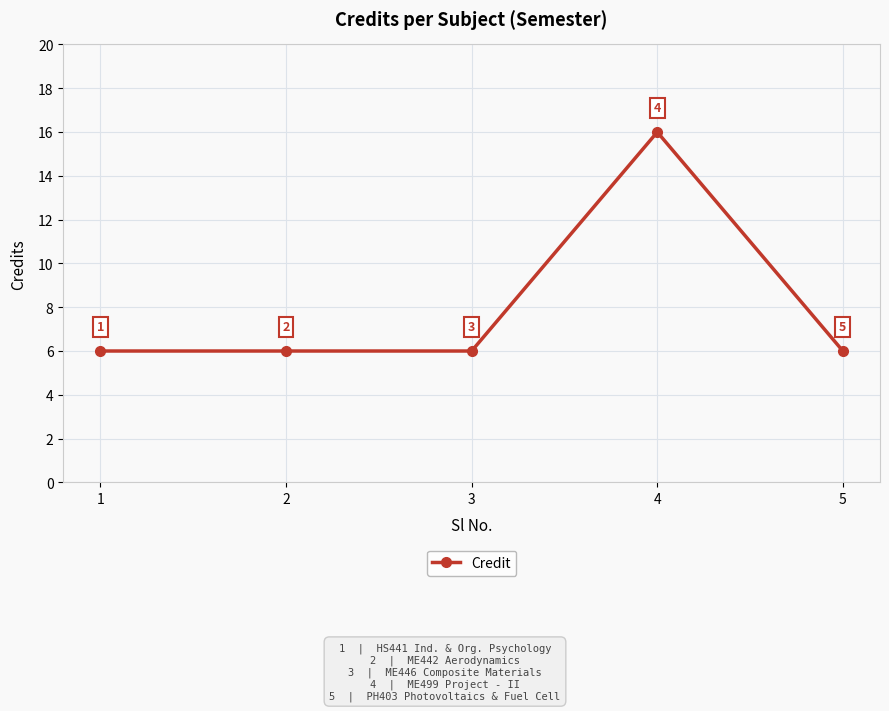

What is the smallest value displayed?

6